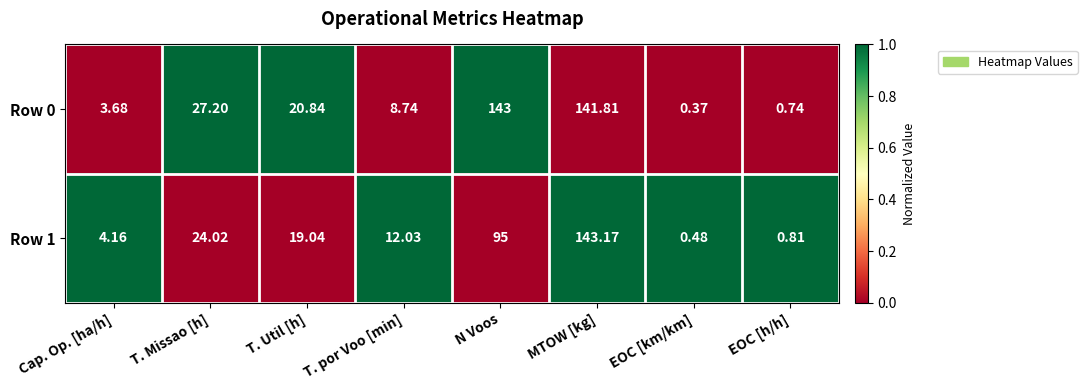

What is the difference between the highest and lowest values at T. Util [h]?

1.8